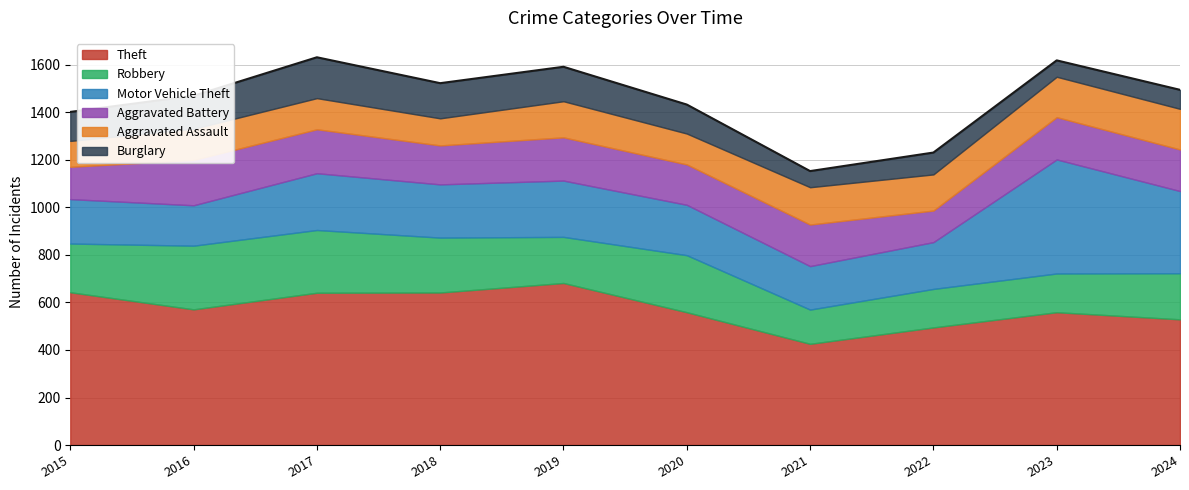

What is the highest value of the Burglary series?

172